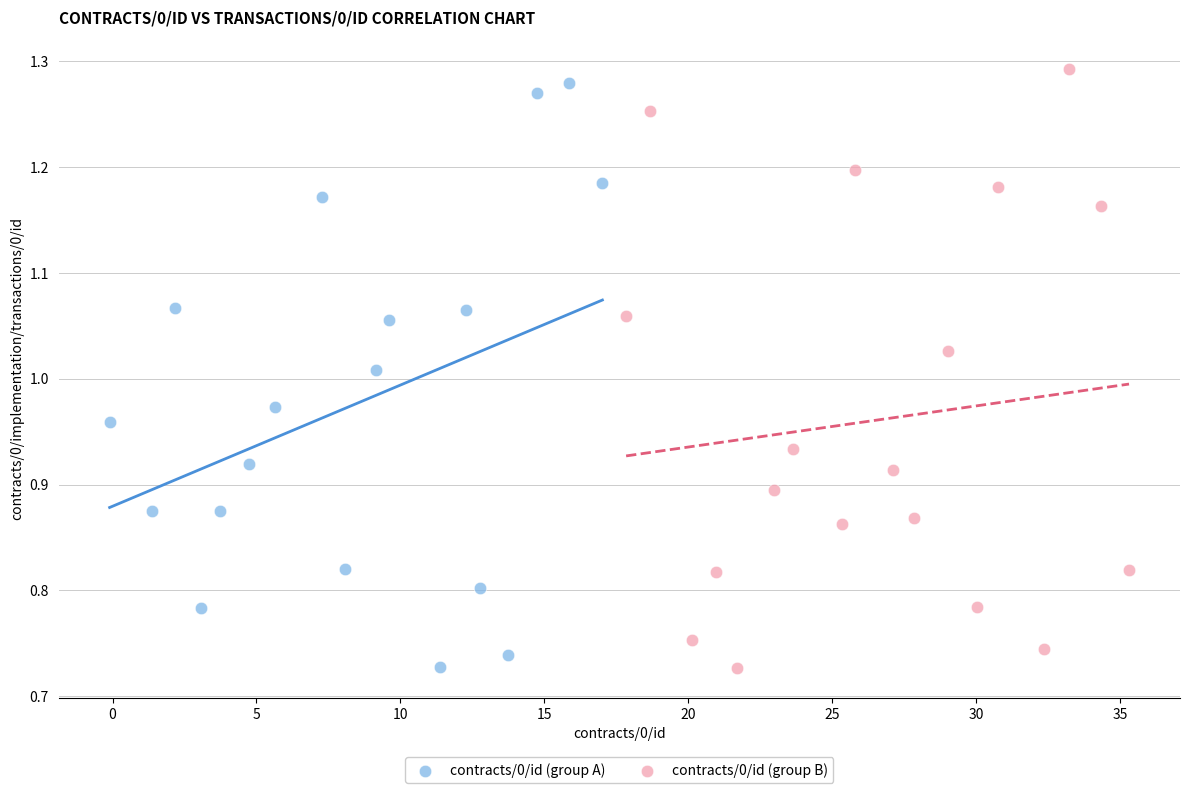

What are all the series names shown in the legend?

contracts/0/id (group A), contracts/0/id (group B)